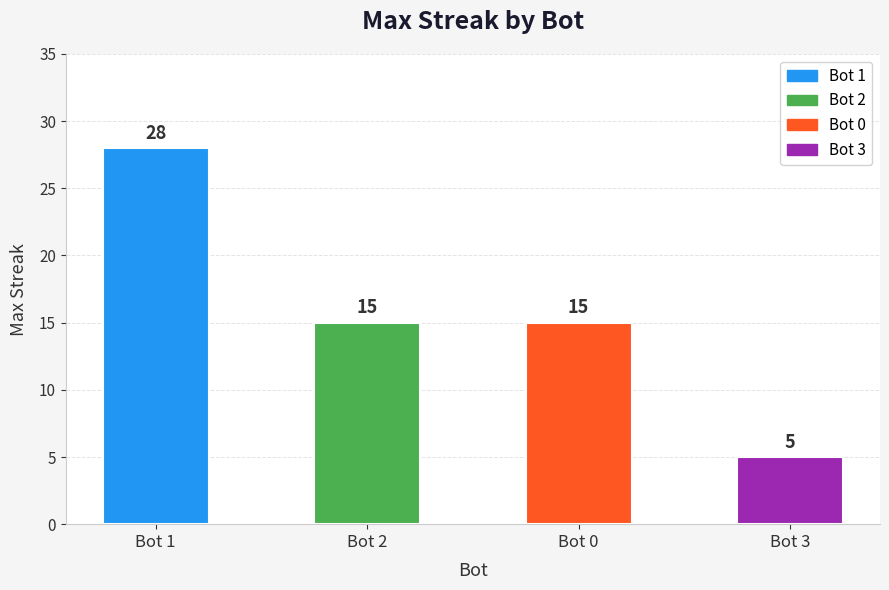

What is the label of the 1st bar from the left?

Bot 1